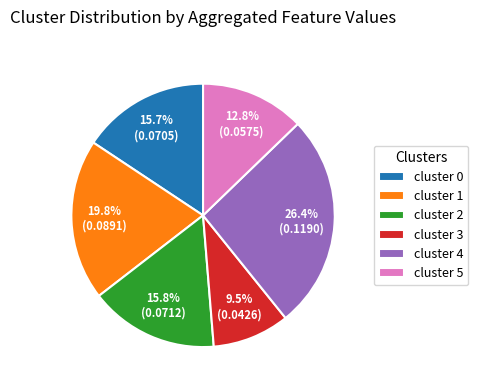

What is the largest slice in the pie chart?

cluster 4